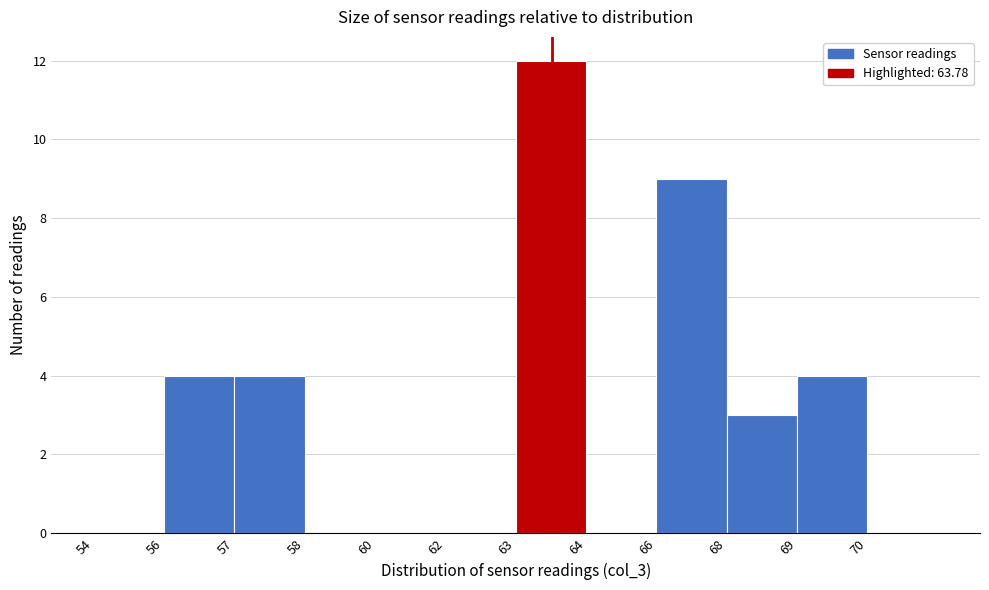

Reading left to right, what are all the values shown in this chart?

54=0	56=4	57=4	58=0	60=0	62=0	63=12	64=0	66=9	68=3	69=4	70=0